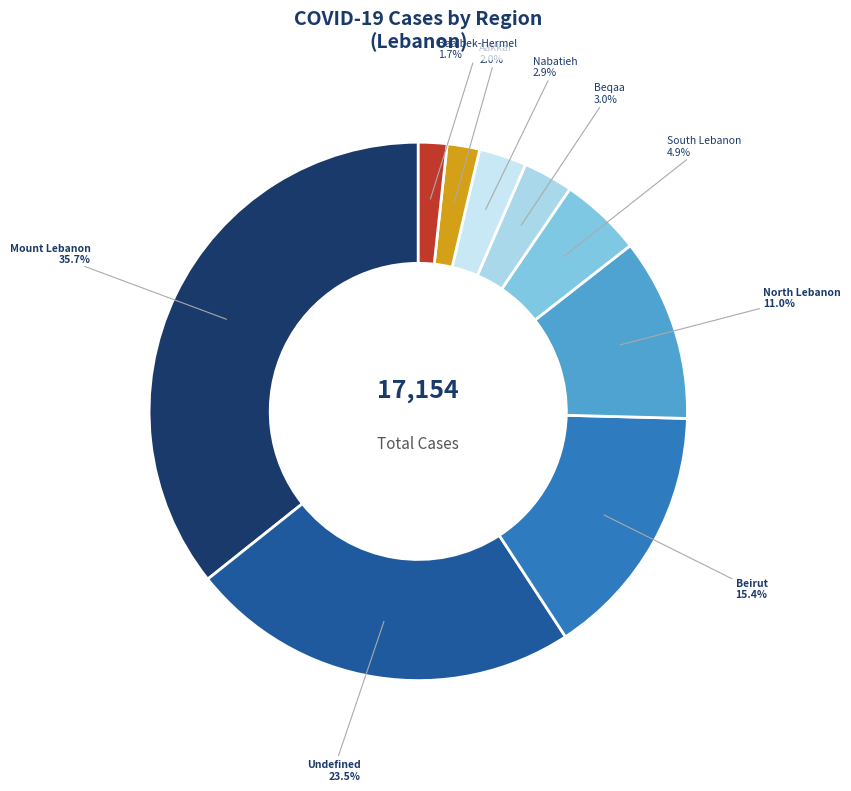

What percentage is NOT represented by Beqaa?

97.0%